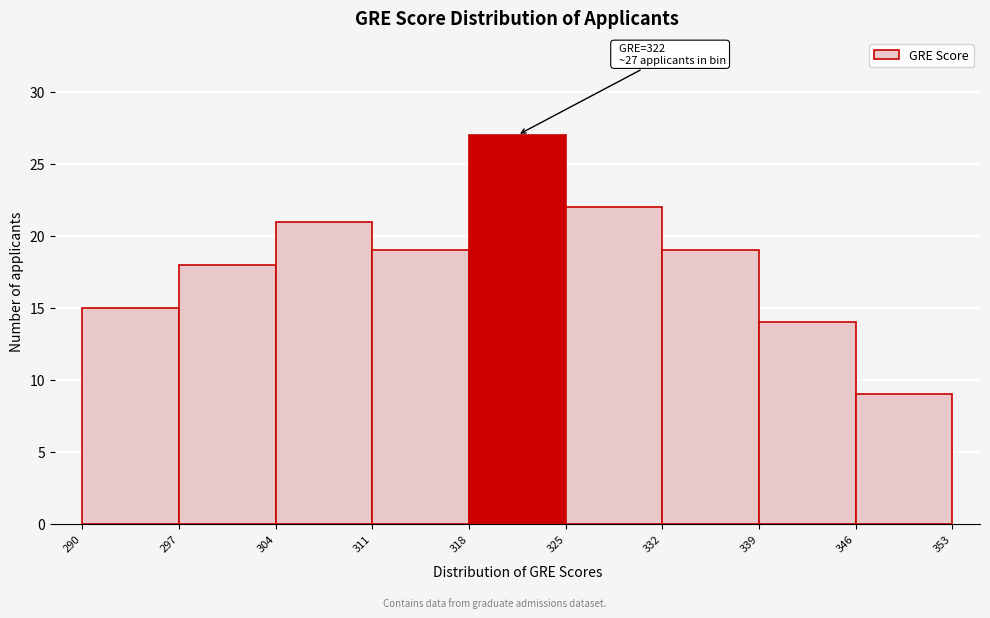

Which range on the x-axis has the tallest bar?

318 to 325